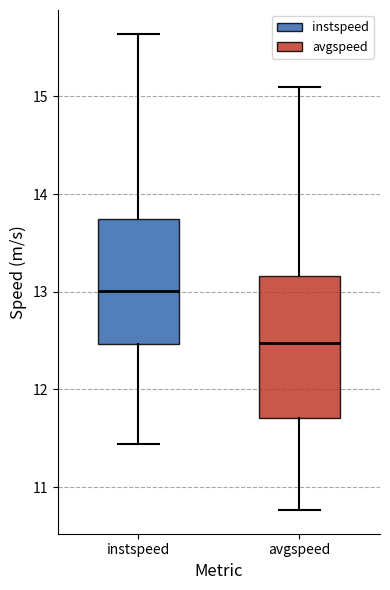

Where is the lower edge of the box for instspeed on the y-axis? The values are not printed on the chart, so give them approximately, as read against the axis.

12.5